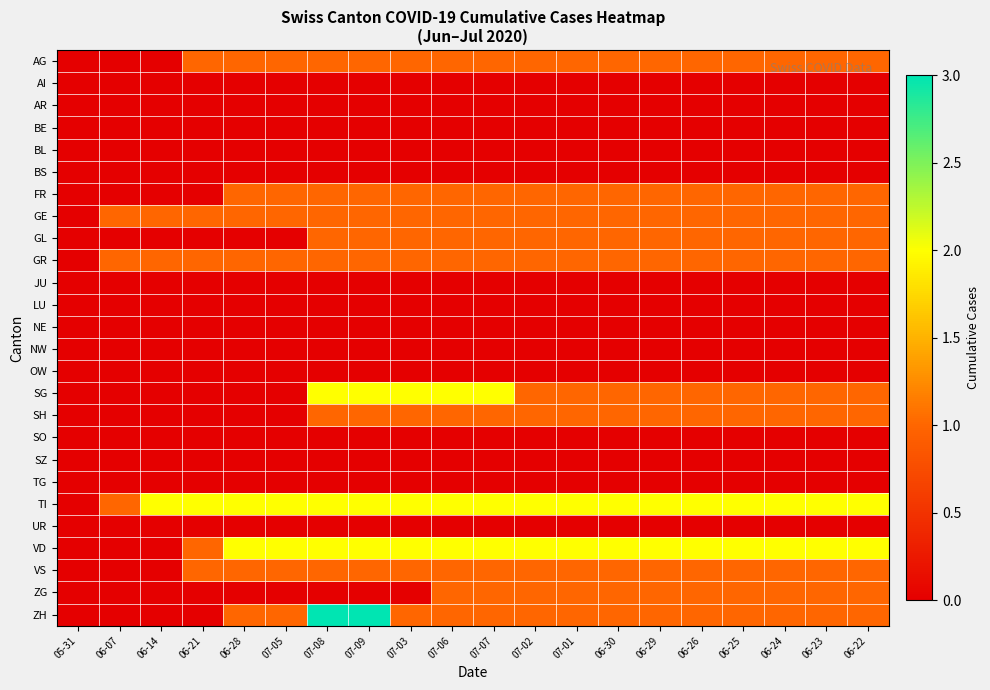

What is the total value across all series at 07-05?

10